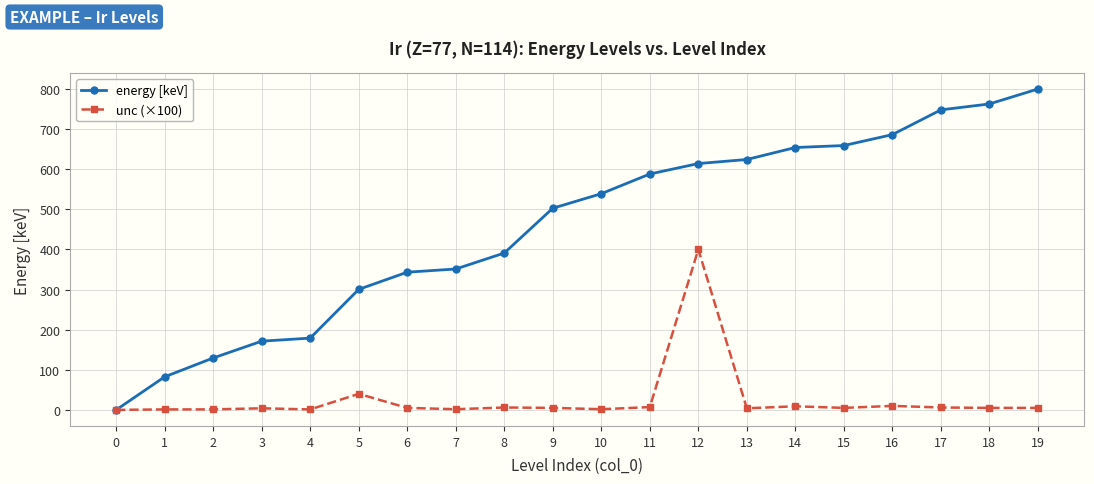

What is the sum of all energy [keV] values?

9124.4